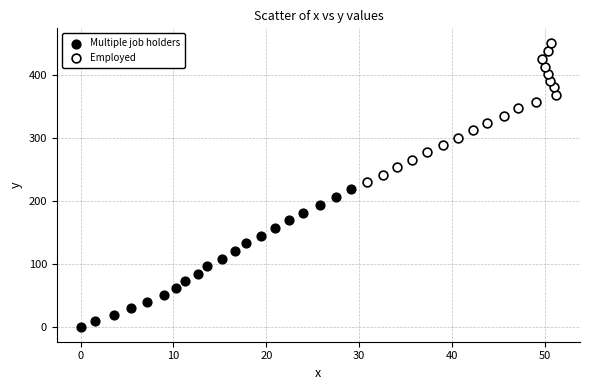

Which series reaches the maximum Y coordinate?

Employed